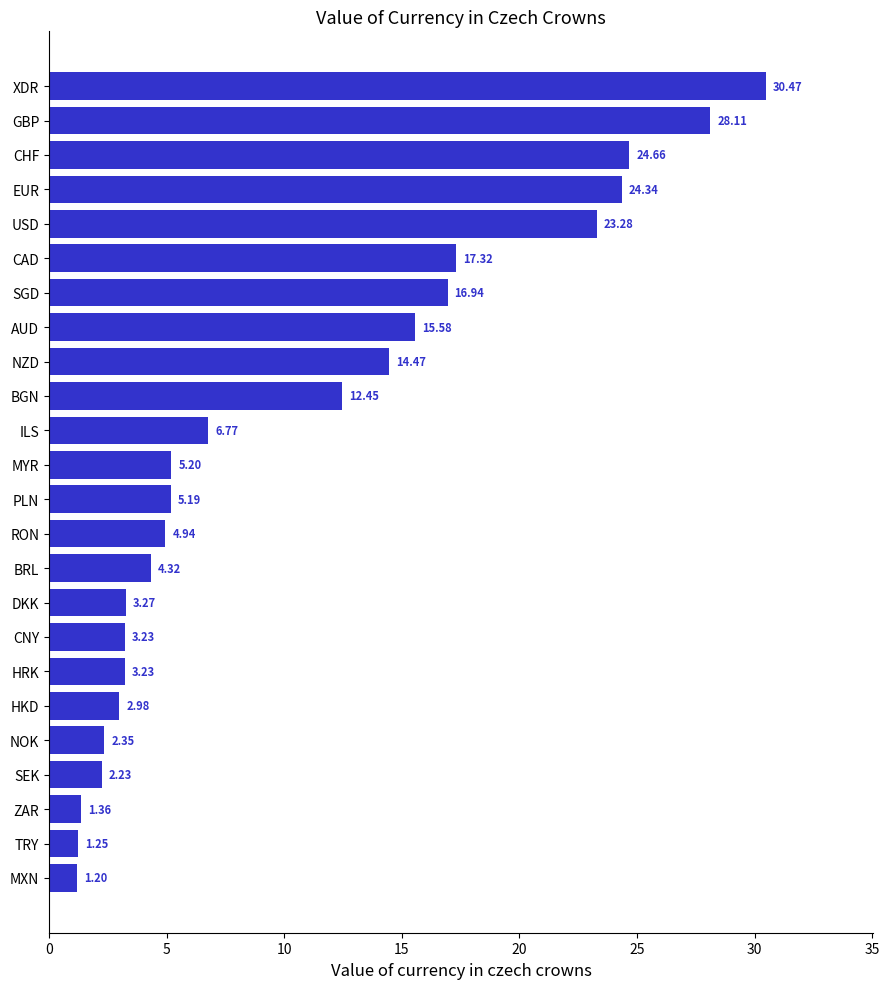

Which label corresponds to the smallest value in the chart?

MXN